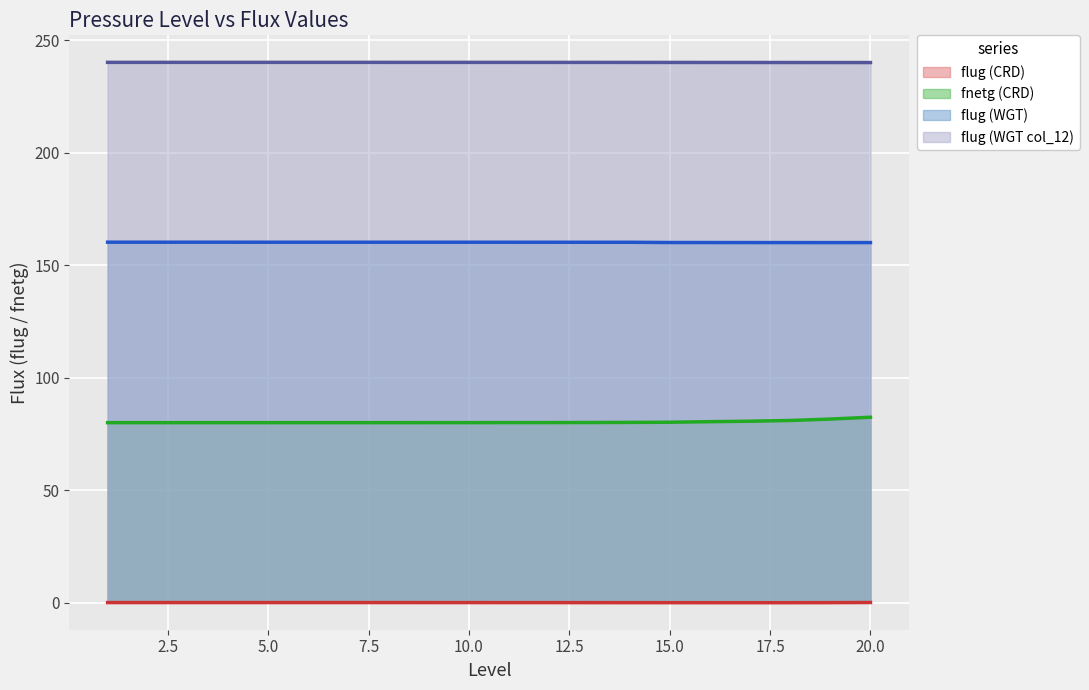

At which label is flug (CRD) closest to 0?

16